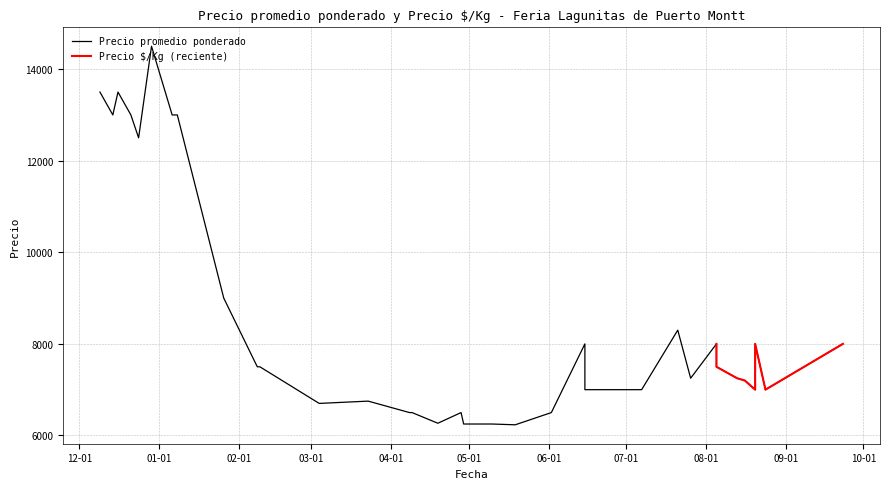

At which category is the sum across all series the highest?

2020-12-29